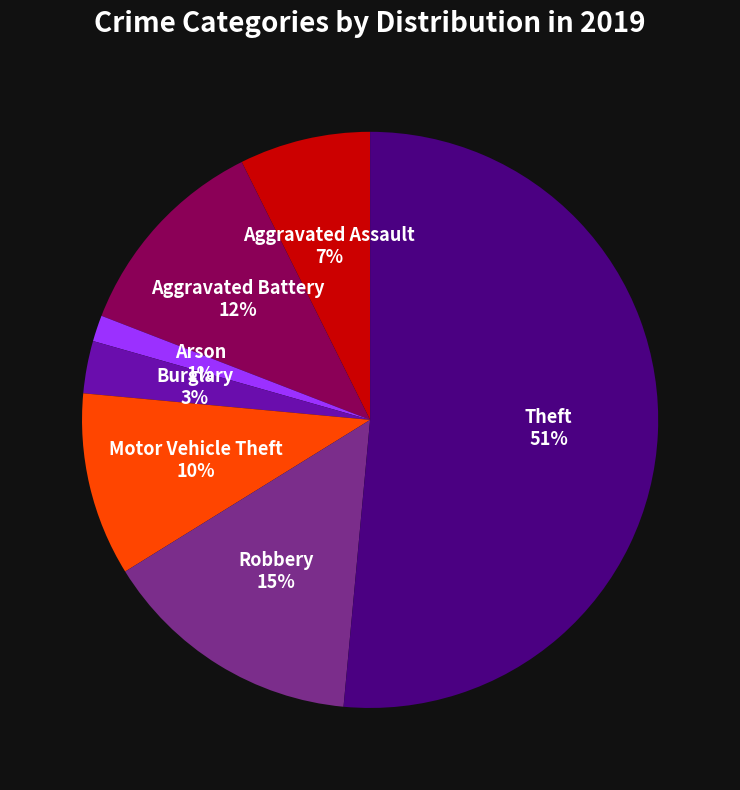

Is it true that Aggravated Battery is 12% of the pie?

True